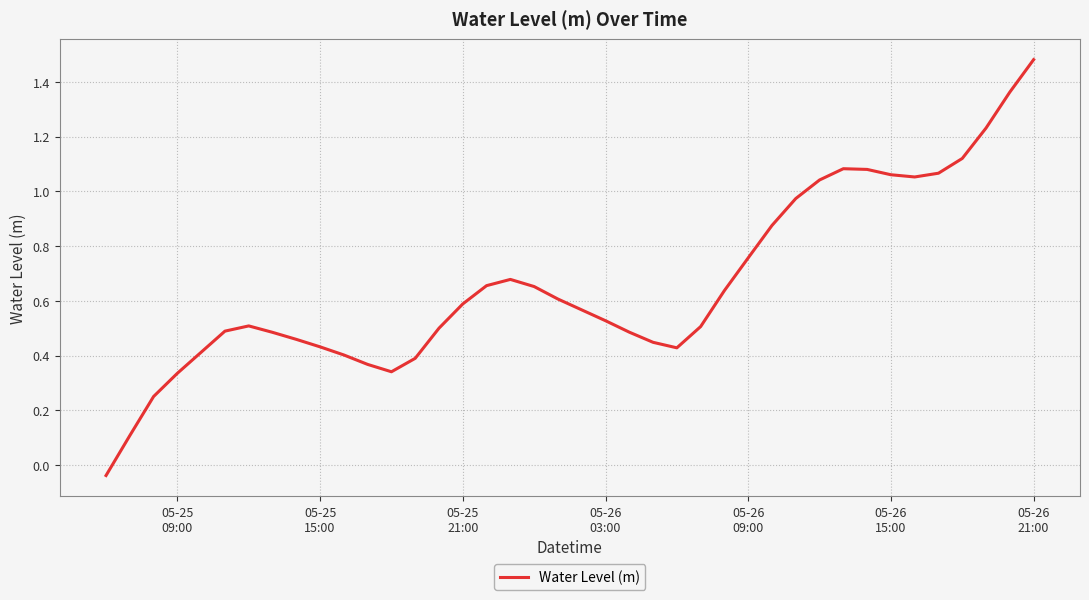

How many lines are shown in the chart?

1